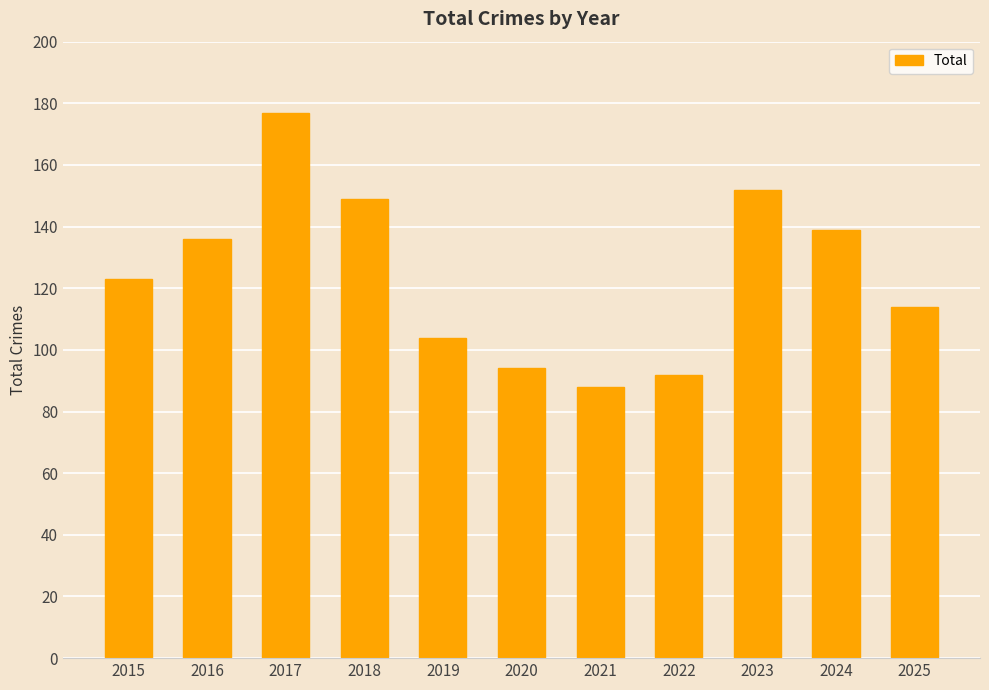

The value at 2017 is 65. True or false?

False